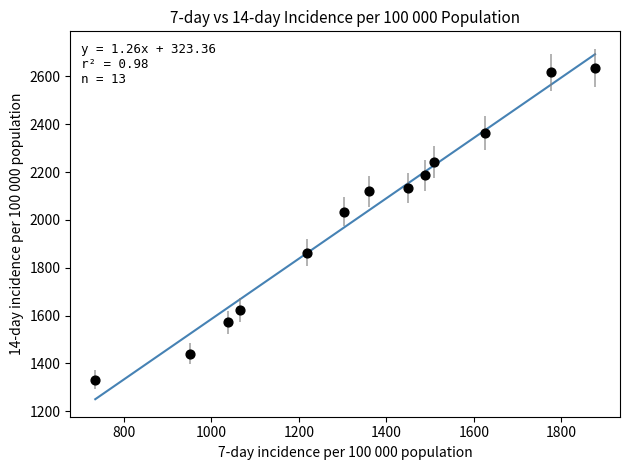

What Y value in the scatter plot is closest to 1984?

2033.7